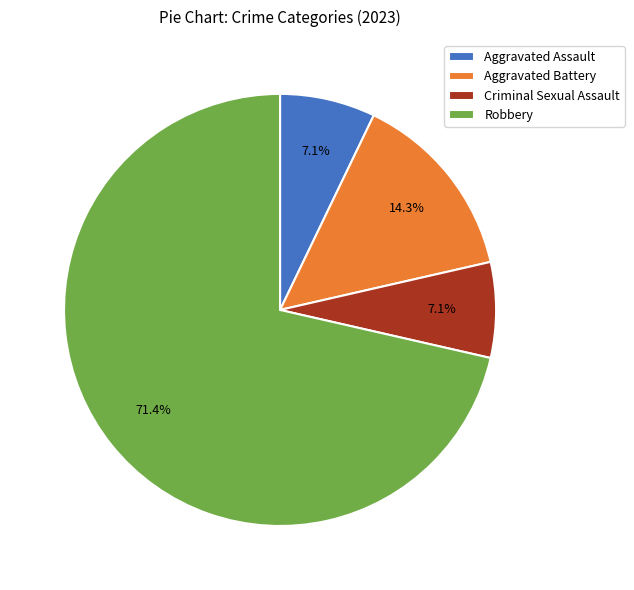

What is the majority slice?

Robbery